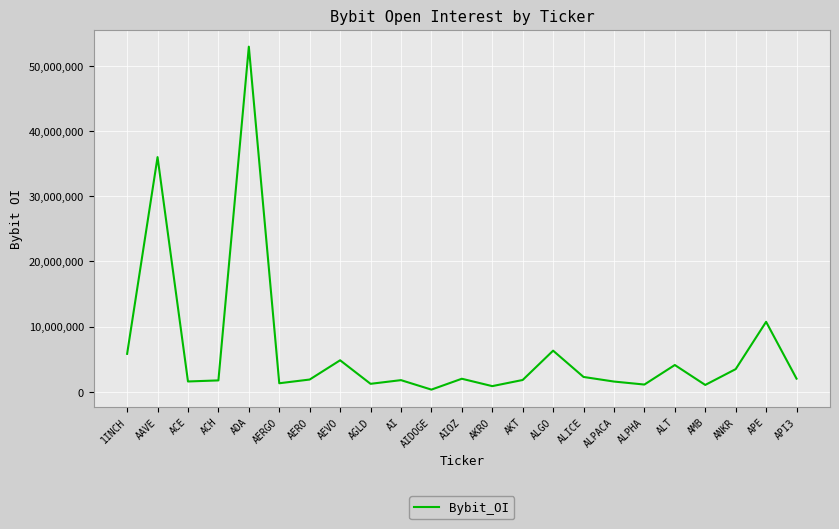

True or false: the data shows 52935380 at ADA.

True